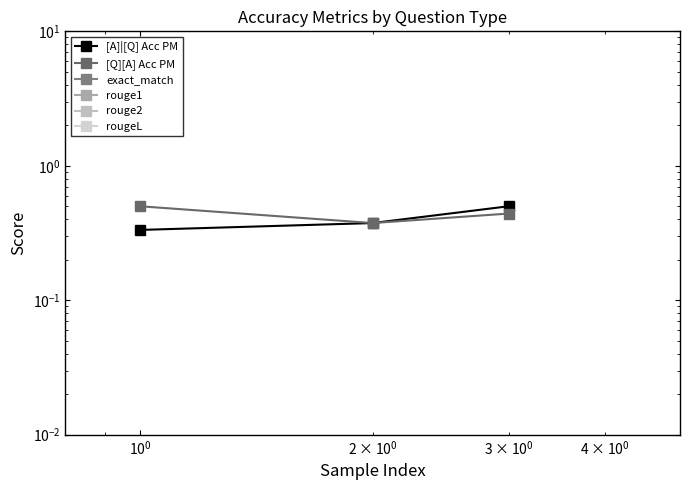

Where is rouge2 nearest to the value 0?

$\mathdefault{10^{-2}}$